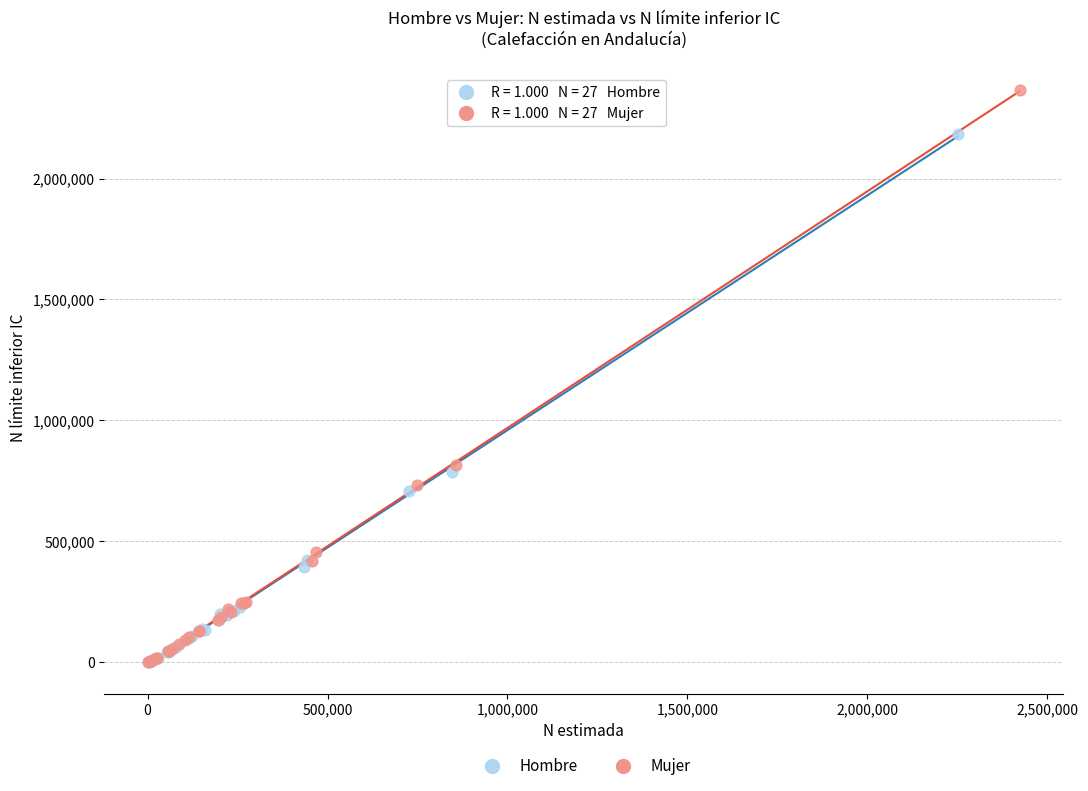

Which series contains the highest Y value?

Mujer